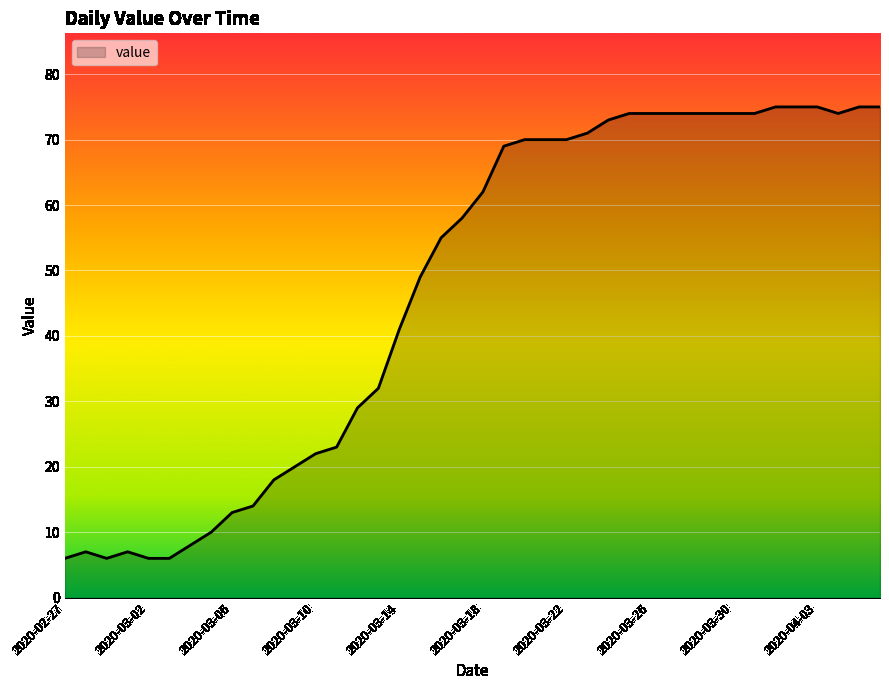

What is the smallest value displayed?

6